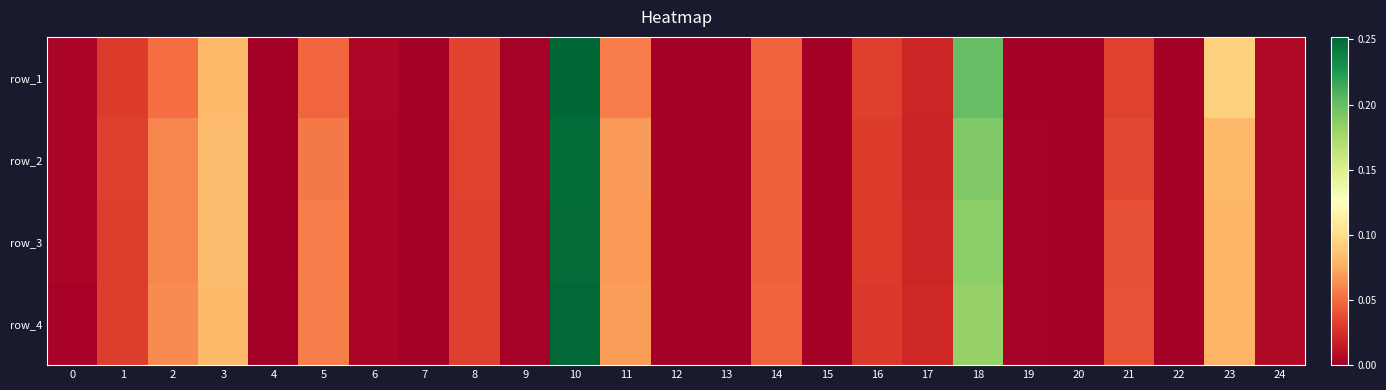

At which label does row_3 reach its peak?

10